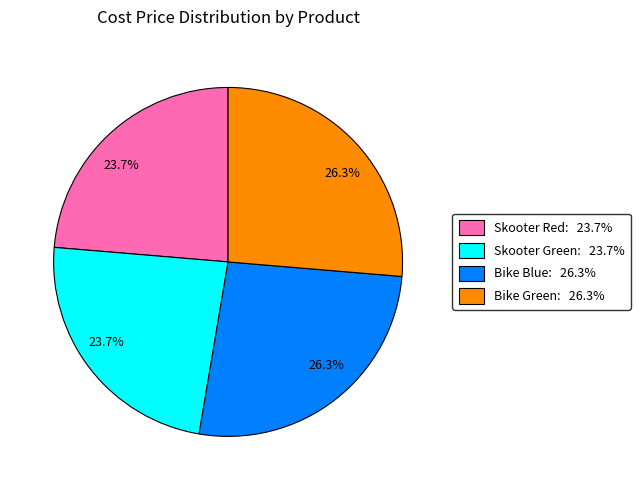

Does any single category account for the majority?

No